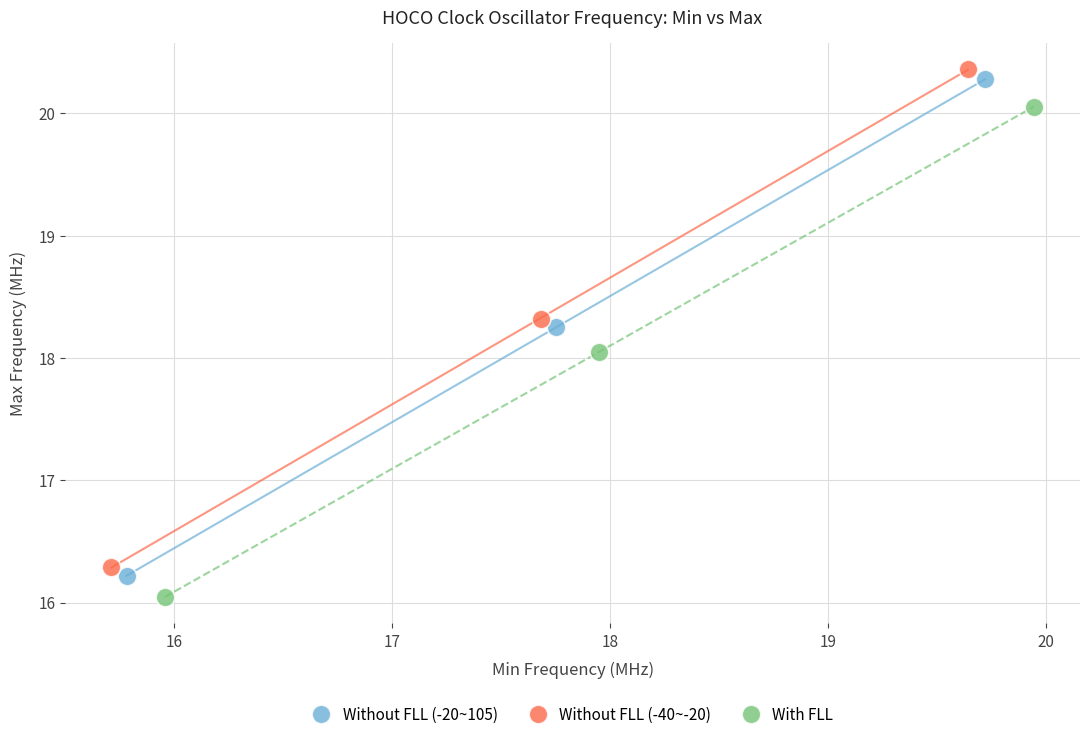

What are all the series names shown in the legend?

Without FLL (-20~105), Without FLL (-40~-20), With FLL